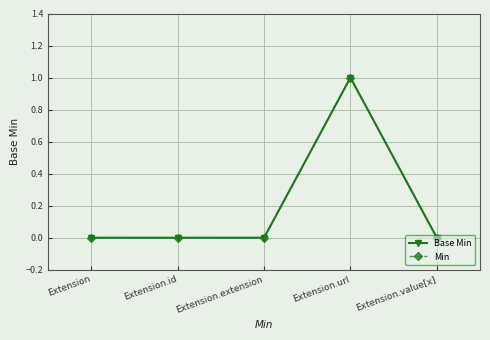

Is it true that Base Min equals 0 at Extension.value[x]?

True